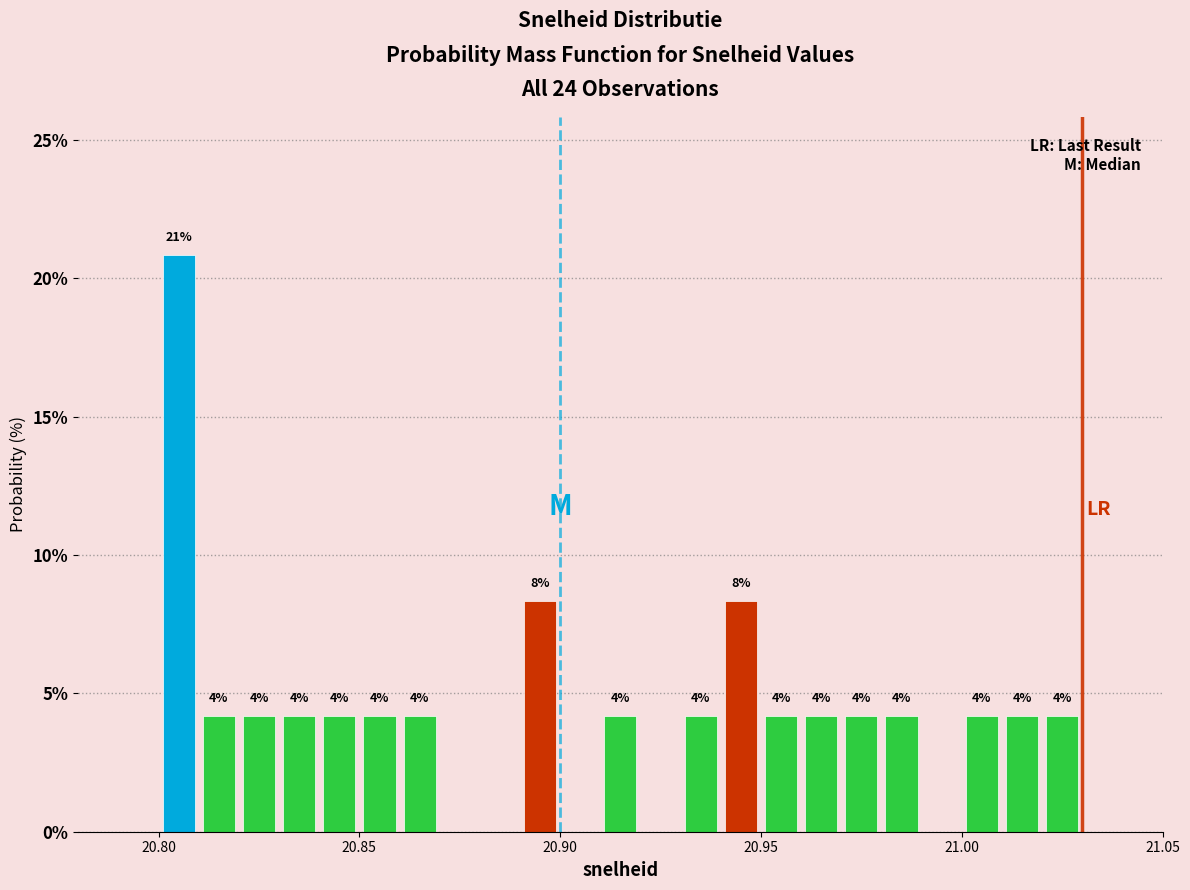

Around what value on the x-axis is the tallest bar? Give the approximate position of its centre, as read against the axis.

20.805